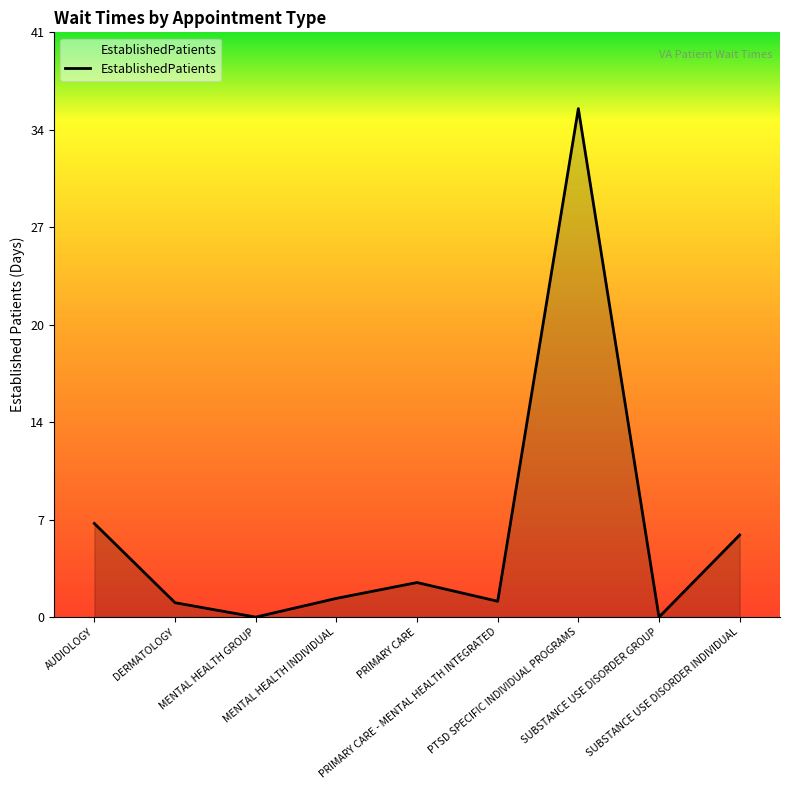

How many interior local peaks (higher than both neighbors) does the data have?

2